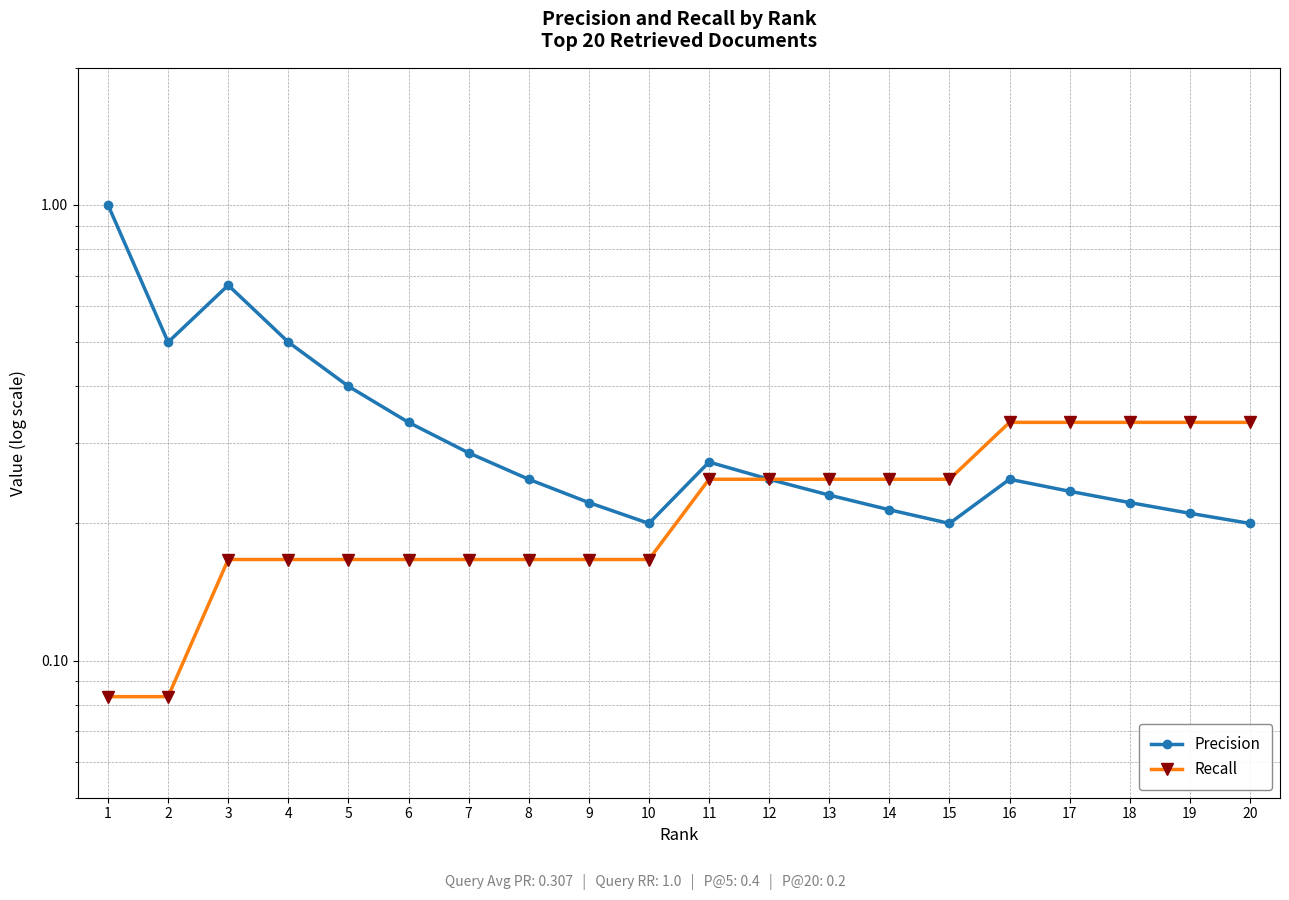

True or false: Precision and Recall cross at least once.

False